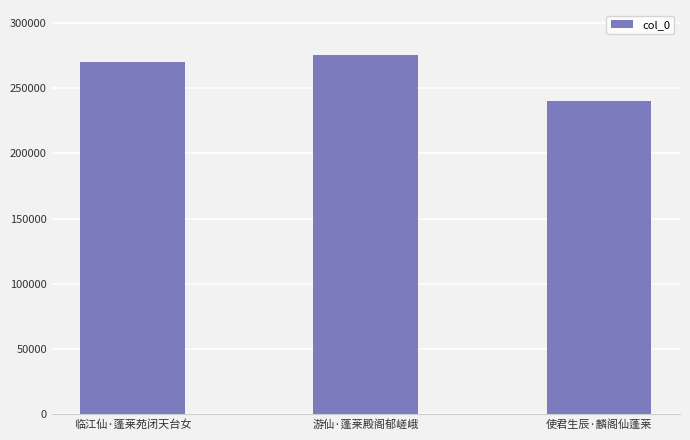

Is it true that the value at 临江仙·蓬莱苑闭天台女 is 93091?

False